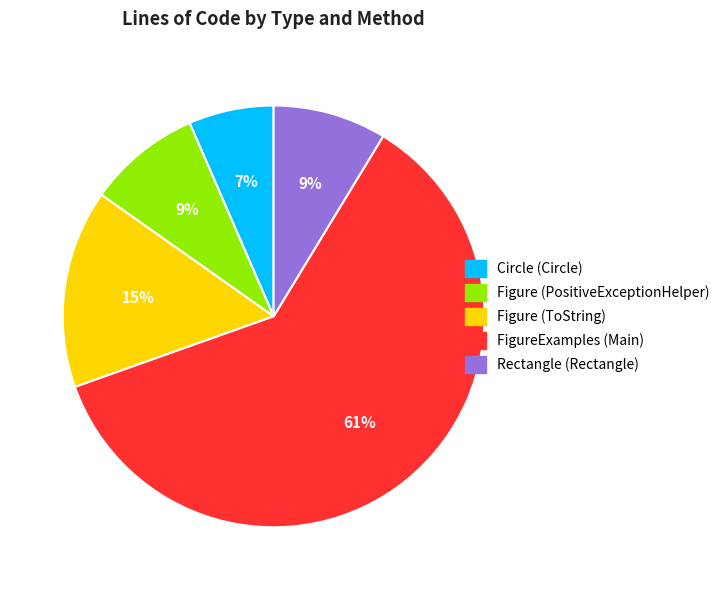

To the nearest percent, what is the average slice percentage?

20%